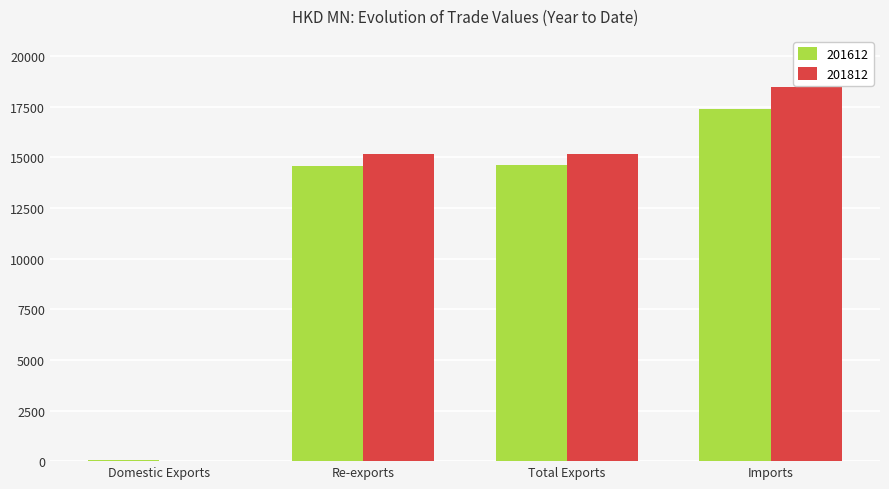

What is the maximum value for 201612?

17411.2